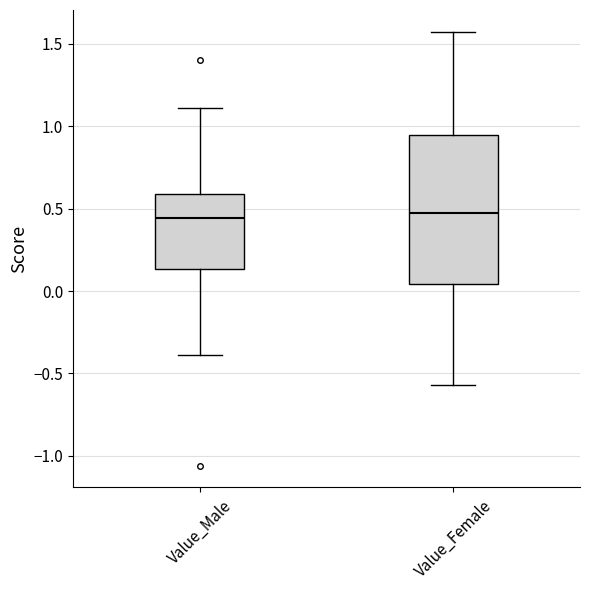

Reading left to right, read every box against the y-axis: the position of its median line, the range the box covers, and the ends of its whiskers. The values are not printed on the chart, so give them approximately, as read against the axis.

Value_Male: median 0.45, box 0.15 to 0.60, whiskers -0.40 to 1.10
Value_Female: median 0.45, box 0.05 to 0.95, whiskers -0.55 to 1.55